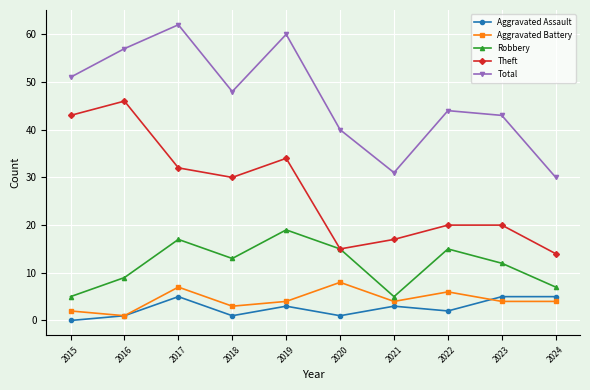

At 2022, list the series in order from smallest to largest.

Aggravated Assault, Aggravated Battery, Robbery, Theft, Total